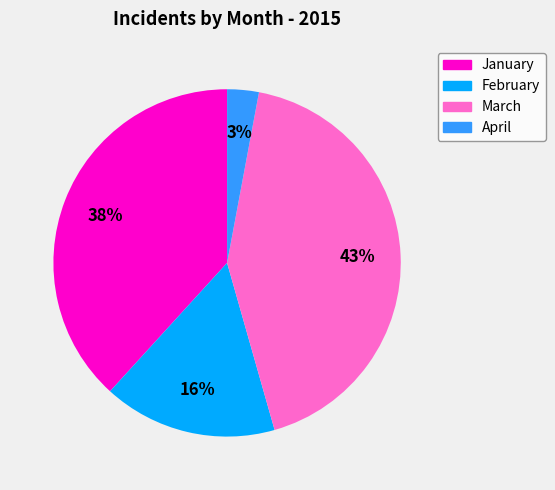

Rank the categories by value from highest to lowest.

March, January, February, April